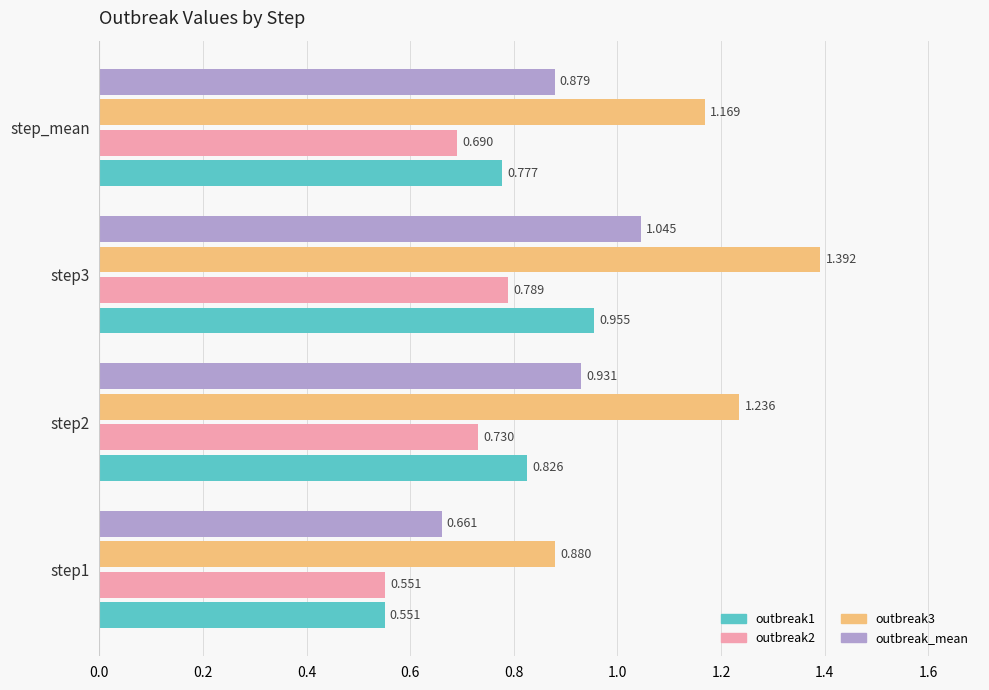

What is the value of the outbreak2 bar at the 1st from the left?

0.6